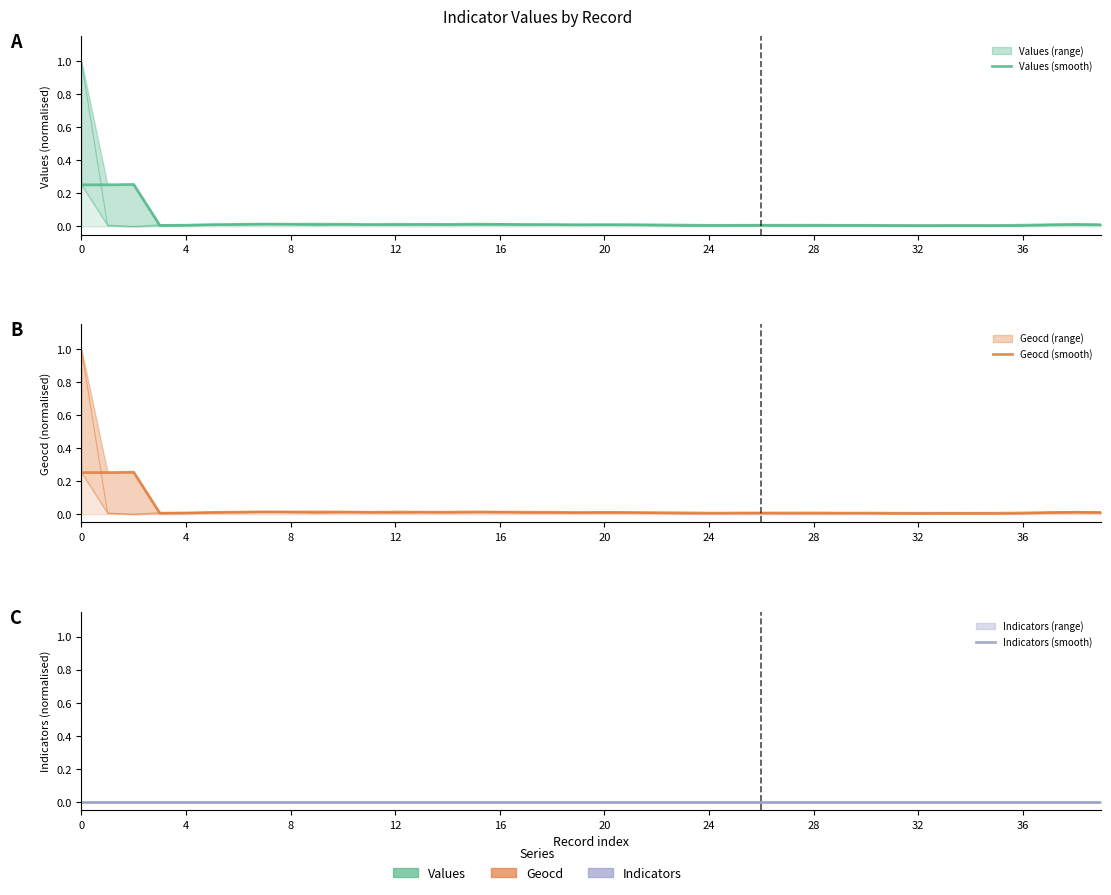

At how many categories does at least one series exceed 0?

40